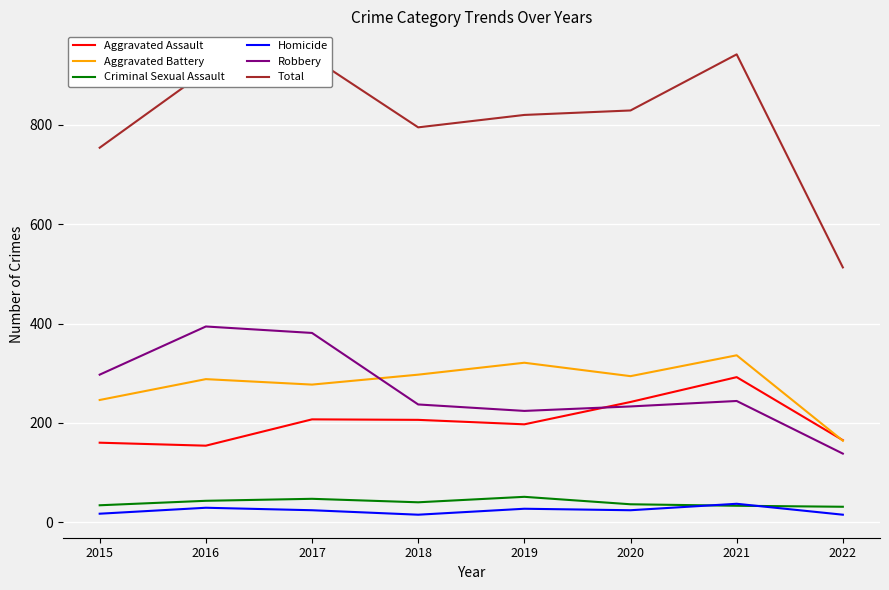

The value of Aggravated Assault at 2018 is 55. True or false?

False